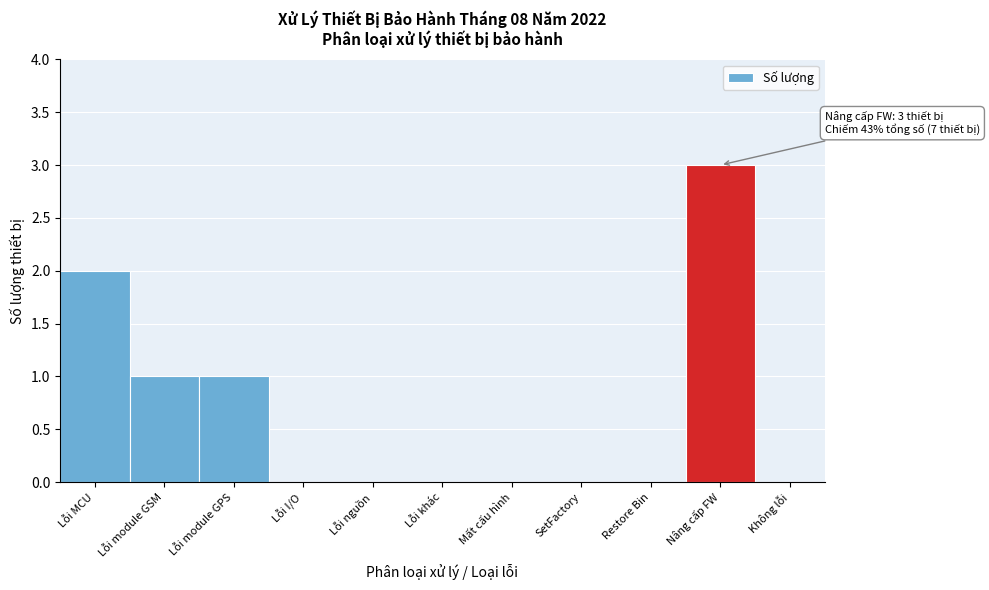

Reading left to right, transcribe all the data shown in this chart.

Lỗi MCU=2	Lỗi module GSM=1	Lỗi module GPS=1	Lỗi I/O=0	Lỗi nguồn=0	Lỗi khác=0	Mất cấu hình=0	SetFactory=0	Restore Bin=0	Nâng cấp FW=3	Không lỗi=0